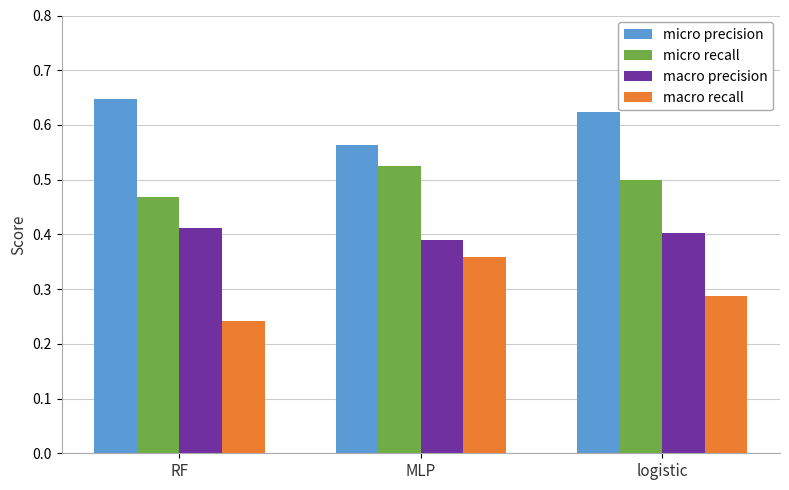

Which category has the highest value across all series?

RF